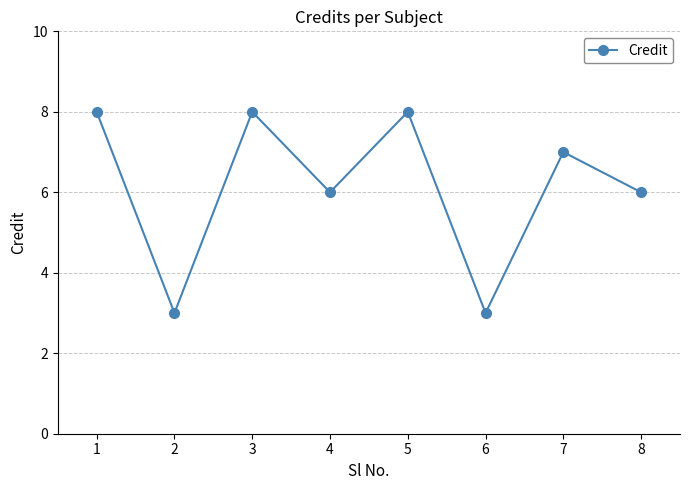

What is the minimum value shown in the chart?

3